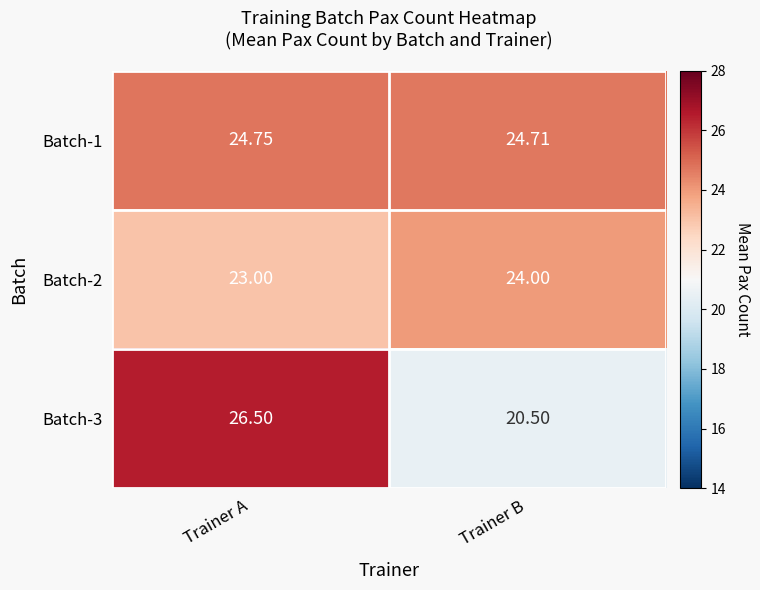

What is the greatest value displayed?

26.5